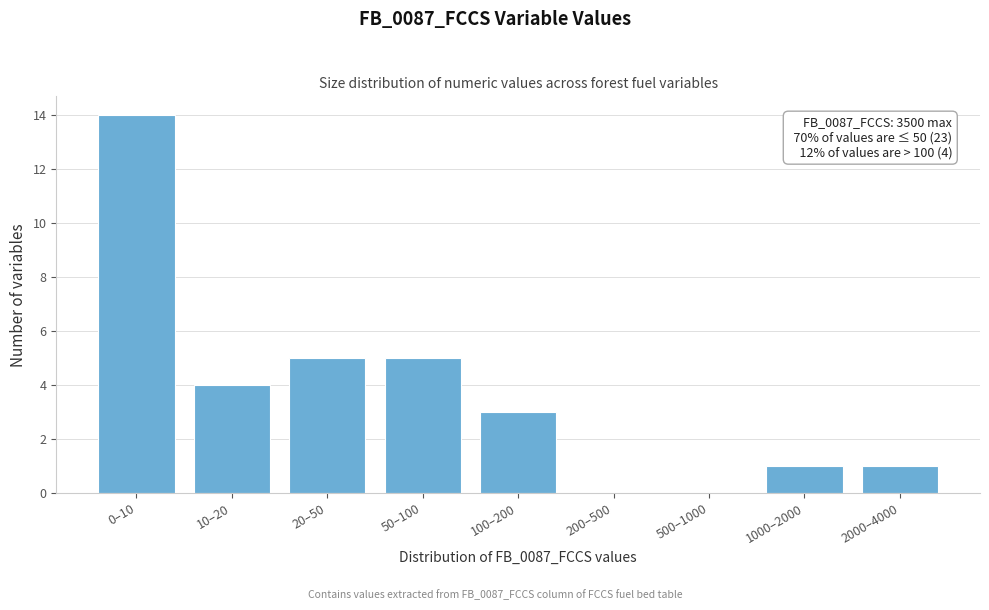

Reading right to left, extract all data points from this chart.

2000–4000=1	1000–2000=1	500–1000=0	200–500=0	100–200=3	50–100=5	20–50=5	10–20=4	0–10=14